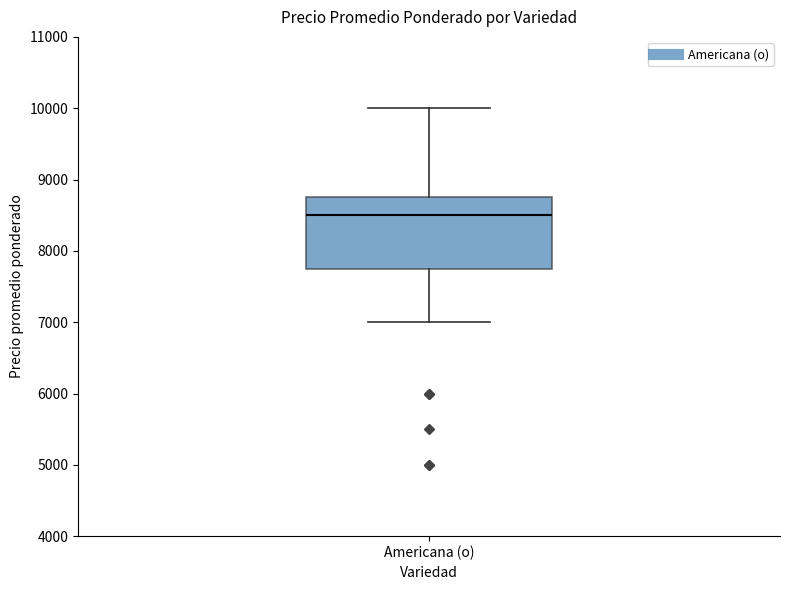

Read this box plot against the y-axis: the position of the median line, the range covered by the box, and the ends of both whiskers. The values are not printed on the chart, so give them approximately, as read against the axis.

median 8500, box 7800 to 8800, whiskers 7000 to 10000